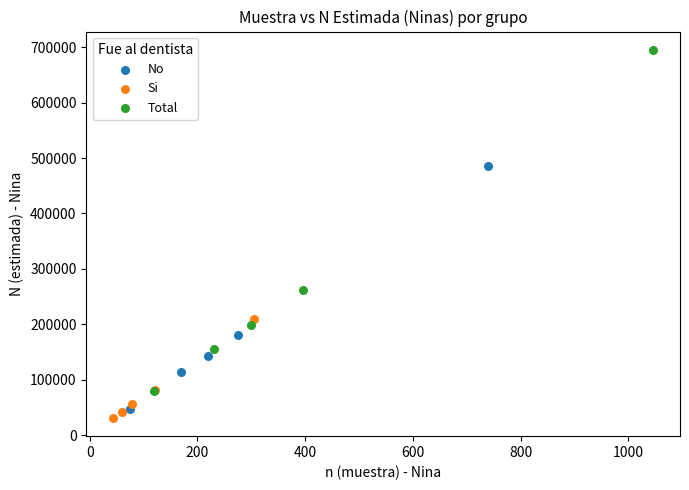

Which series contains the lowest Y value?

Si